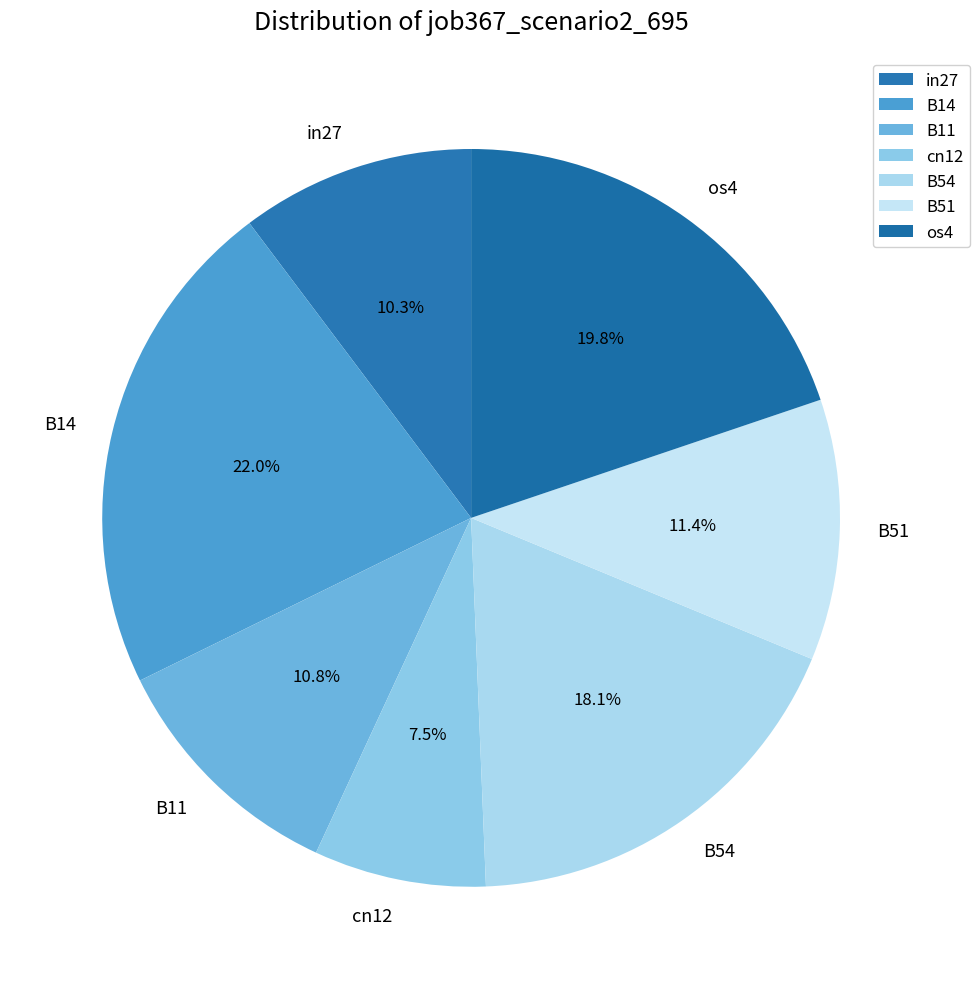

What is the smallest slice in the pie chart?

cn12